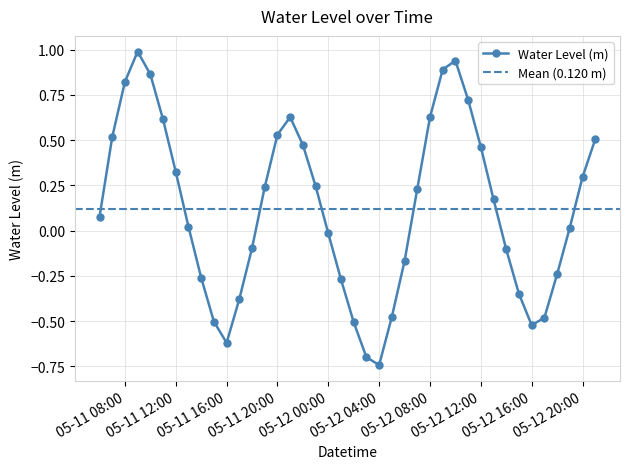

Which category has the lowest value in the Water Level (m) series?

05-12 04:00